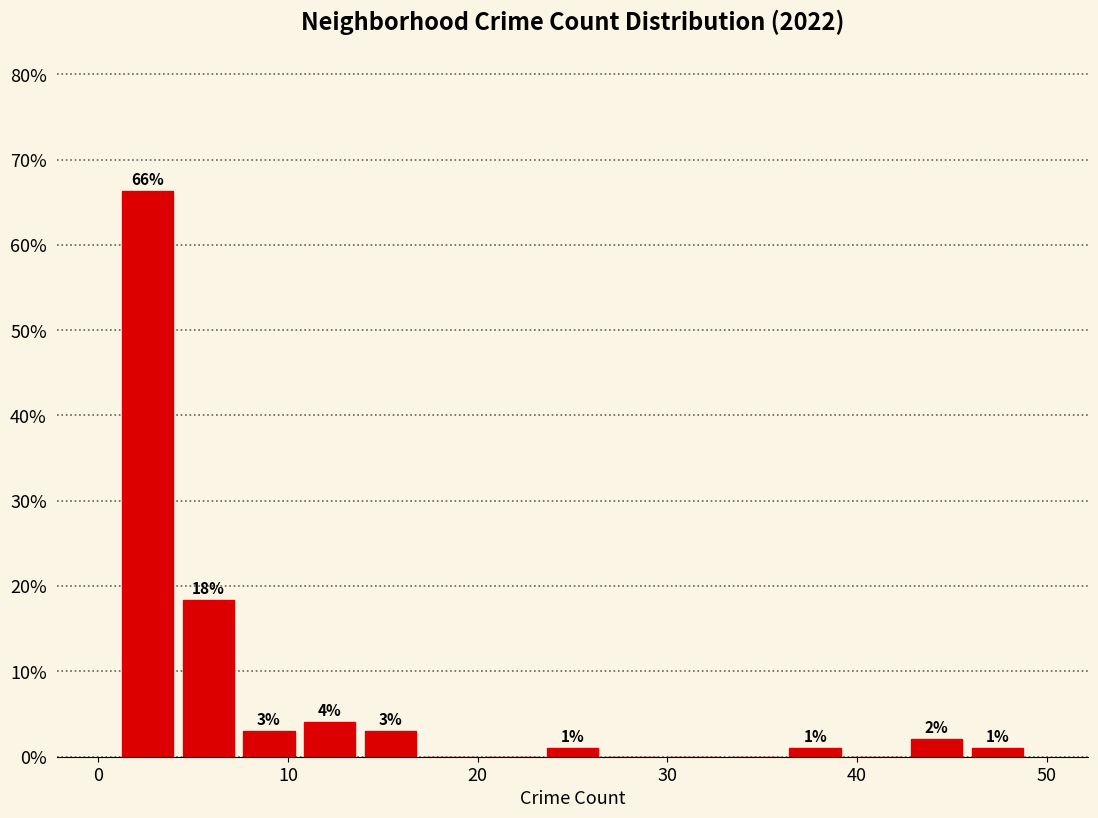

Read against the x-axis, roughly where is the centre of the tallest bar?

3